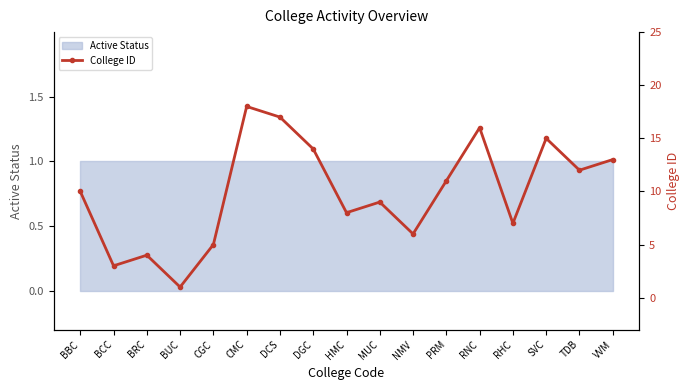

How many points are lower than both their immediate neighbors (excluding endpoints)?

6